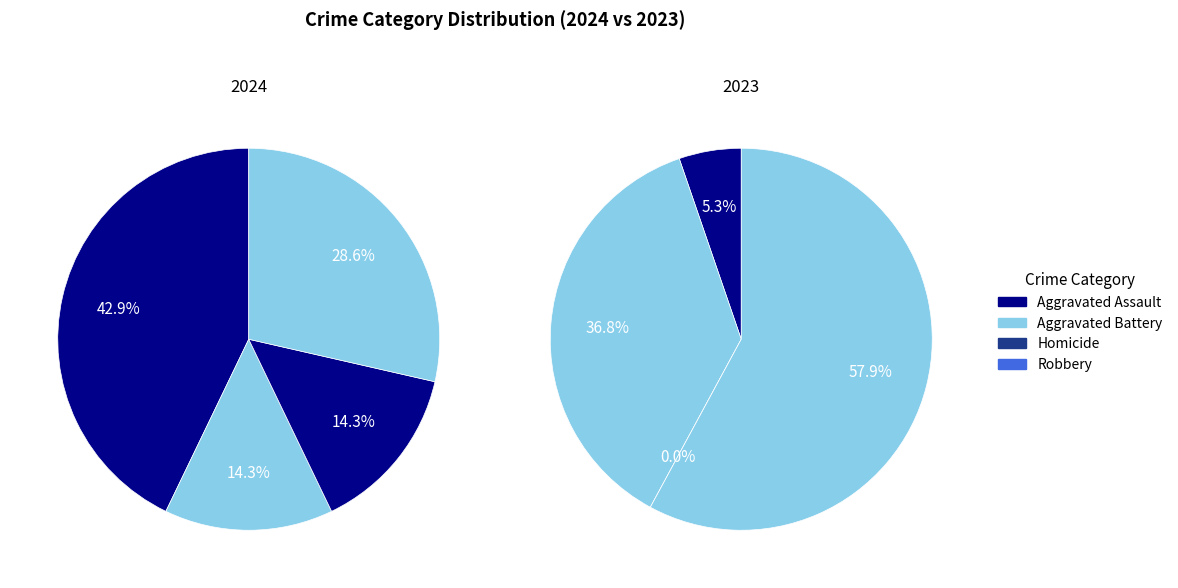

Is it true that values_2024 is 43% of the pie?

True